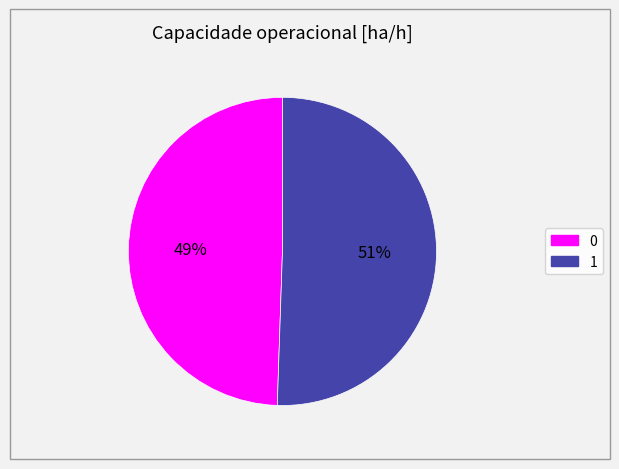

Combined, do 1 and 0 account for over 50%?

Yes